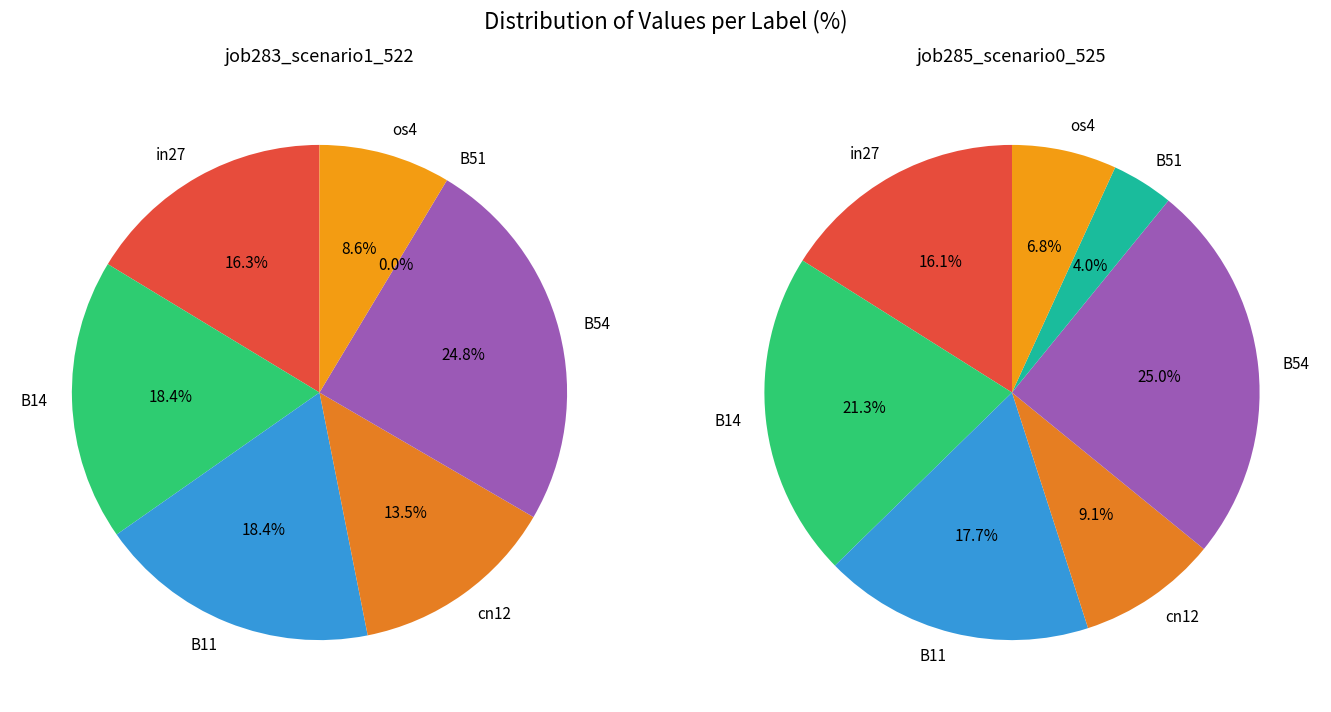

Does any single category account for the majority?

No